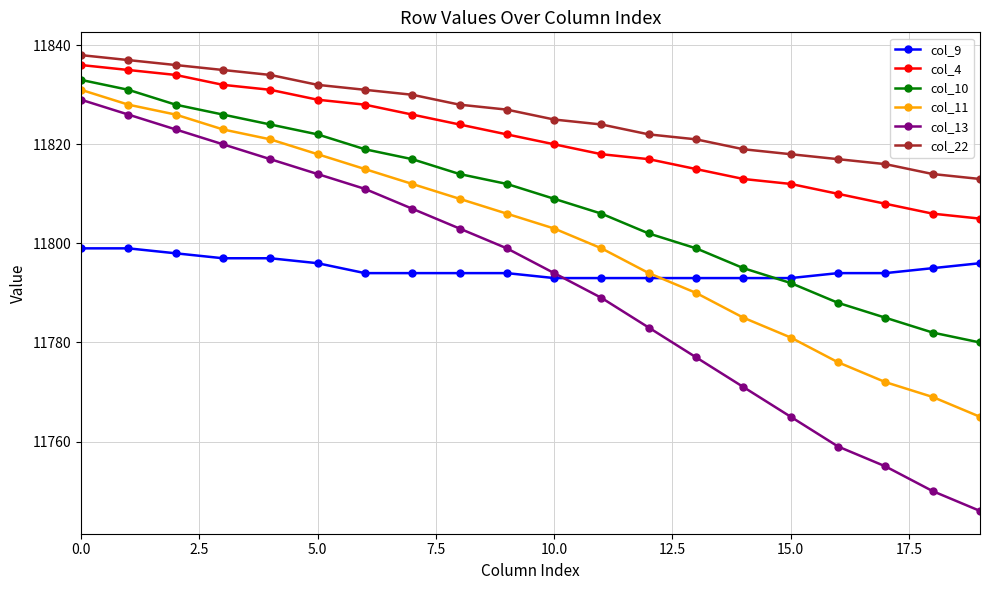

What is the maximum value shown in the chart?

11838